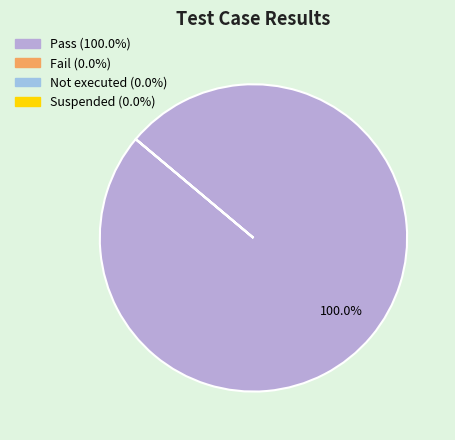

Rank the categories by value from lowest to highest.

Fail, Not executed, Suspended, Pass